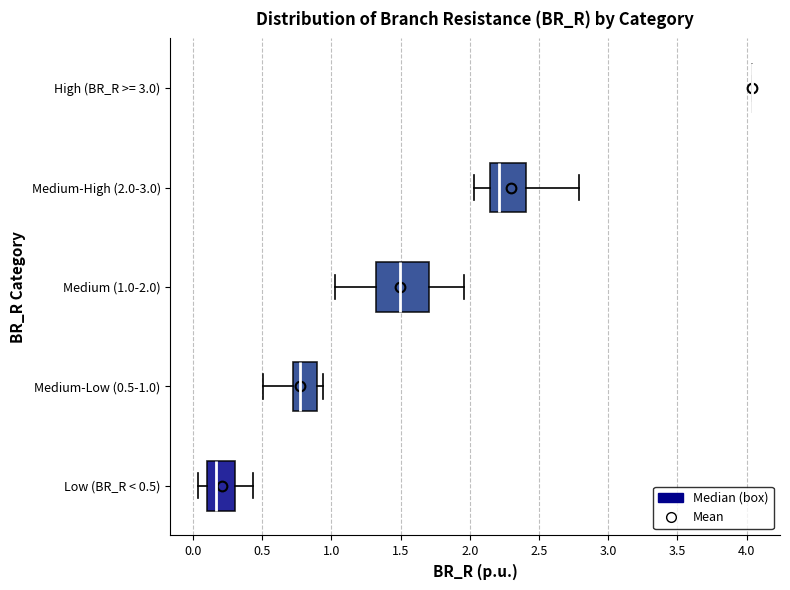

Where does the left whisker of the box for Medium-Low (0.5-1.0) end on the x-axis? The values are not printed on the chart, so give them approximately, as read against the axis.

0.50